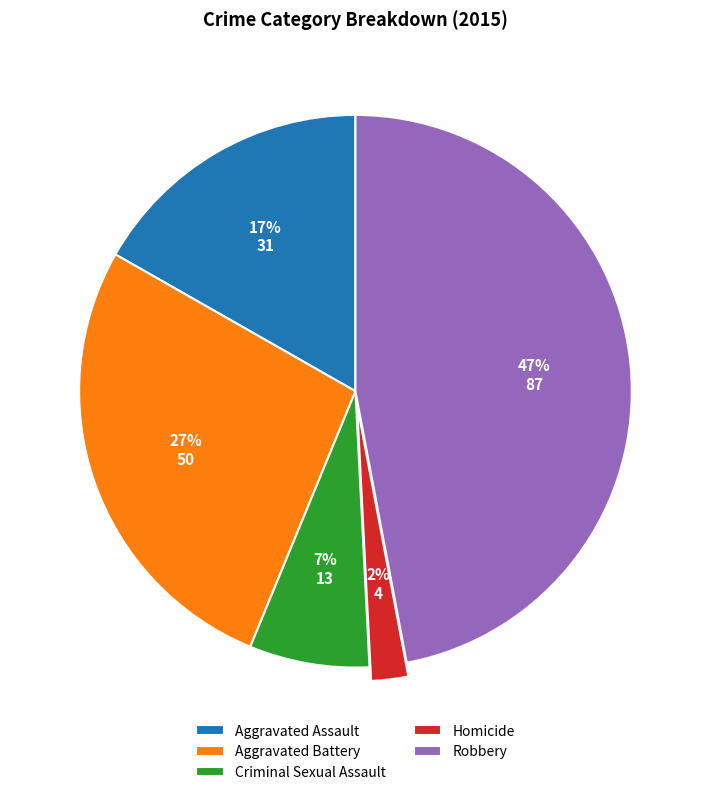

To the nearest percent, what is the average slice percentage?

20%